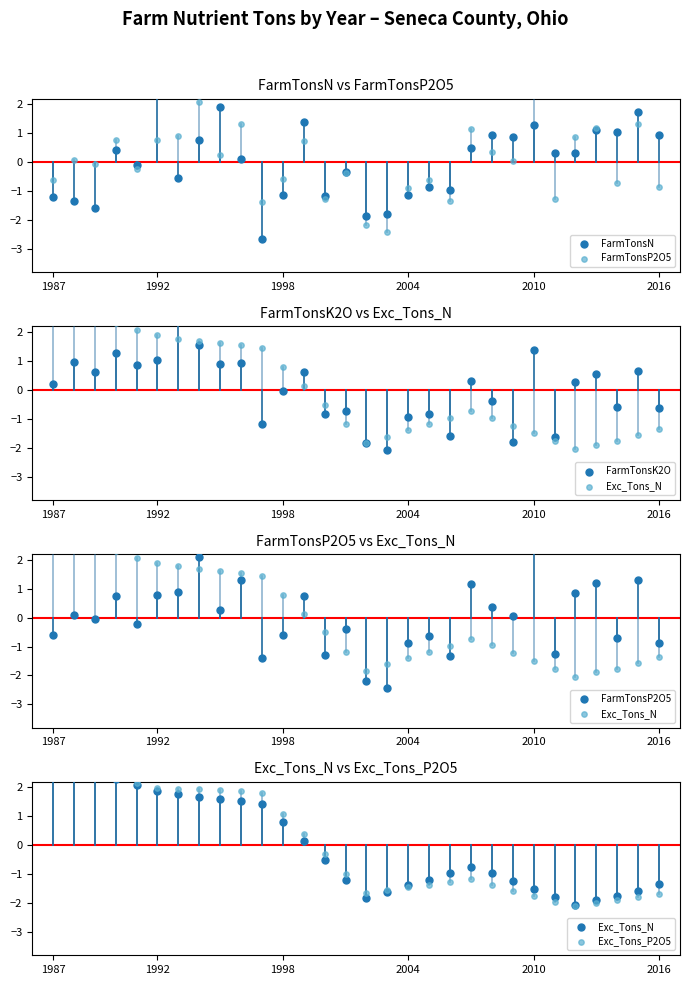

Which series reaches the maximum Y coordinate?

FarmTonsK2O